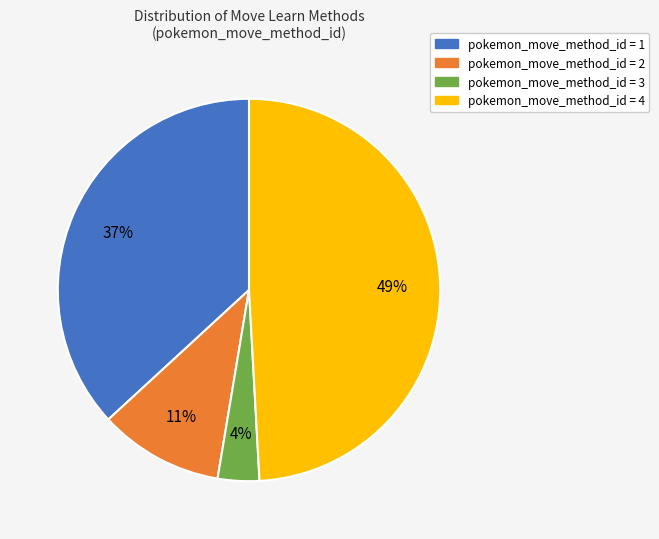

Count the number of slices in the pie.

4